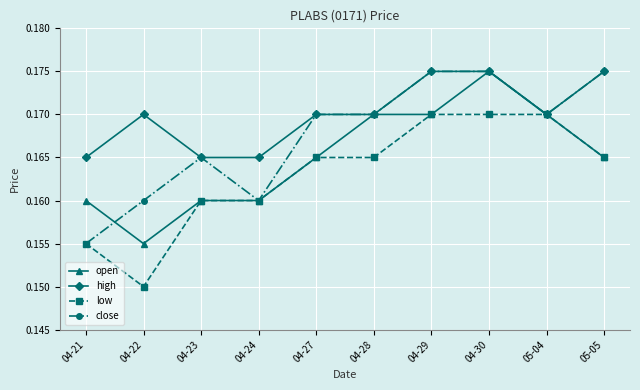

At which category is the sum across all series the highest?

04-30